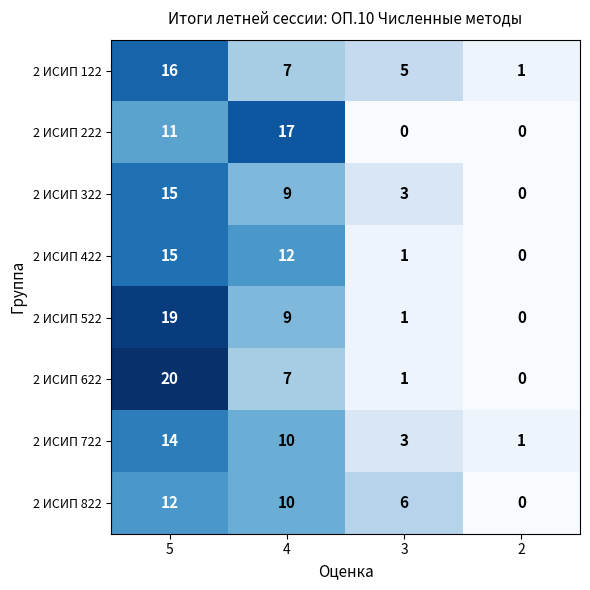

At which category is the sum across all series the highest?

5